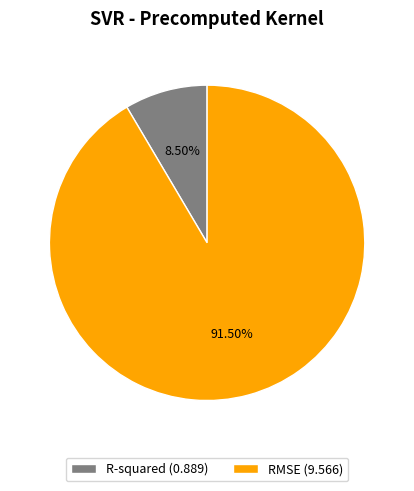

What is the ratio of the value at R-squared to the value at RMSE?

0.1